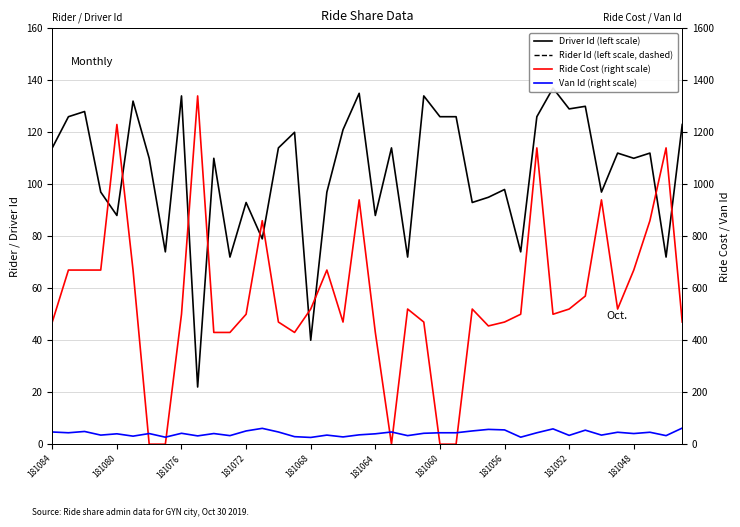

Reading right to left, transcribe all the data shown in this chart.

Driver Id (left scale): 123	72	112	110	112	97	130	129	137	126	74	98	95	93	126	126	134	72	114	88	135	121	97	40	120	114	79	93	72	110	22	134	74	110	132	88	97	128	126	114
Rider Id (left scale, dashed): 4201	4400	48336	51251	14187	6889	33312	55930	10220	36686	53668	2725	58823	45012	56457	56457	6236	8940	8999	46905	58957	58905	35791	9013	56457	15739	52827	58870	52219	23175	9597	47722	55298	43309	40089	30406	54525	58336	23635	55298
Ride Cost (right scale): 470	1140	860	670	520	940	570	520	500	1140	500	470	455	520	0	0	470	520	0	430	940	470	670	520	430	470	860	500	430	430	1340	500	0	0	670	1230	670	670	670	470
Van Id (right scale): 62	33	46	41	46	35	54	34	59	44	27	55	57	51	44	44	42	33	47	40	36	28	35	26	29	47	61	51	33	41	32	42	27	41	31	40	35	49	44	47